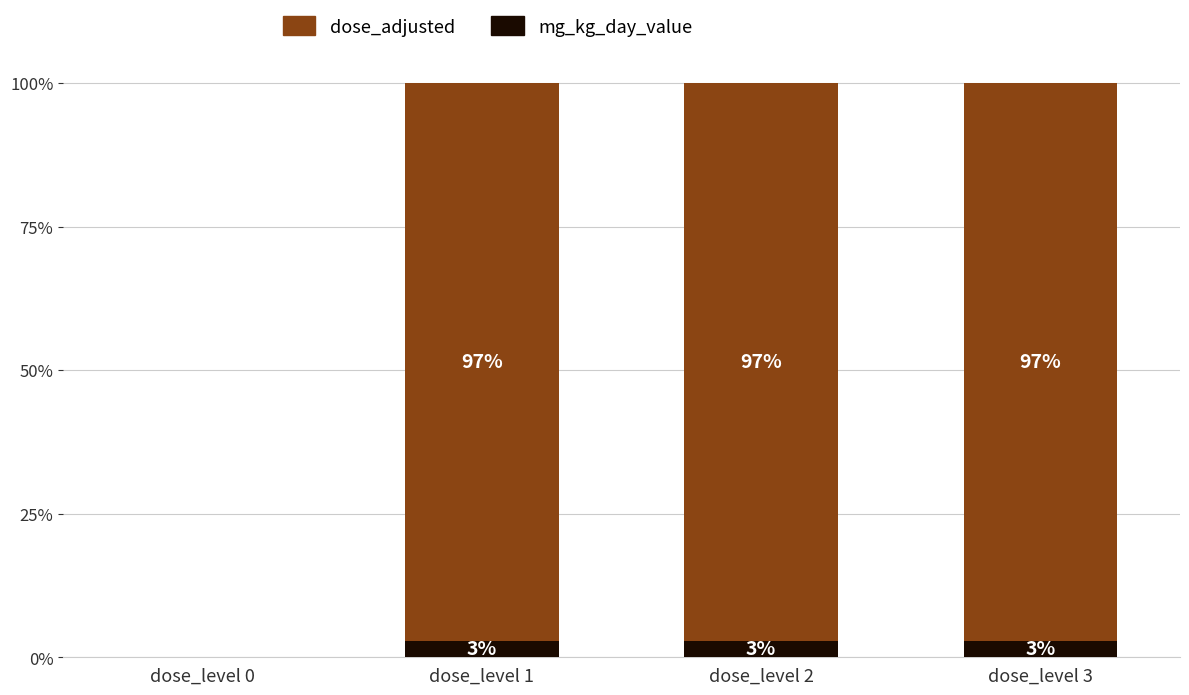

What is the total value across all series at dose_level 3?

100.0